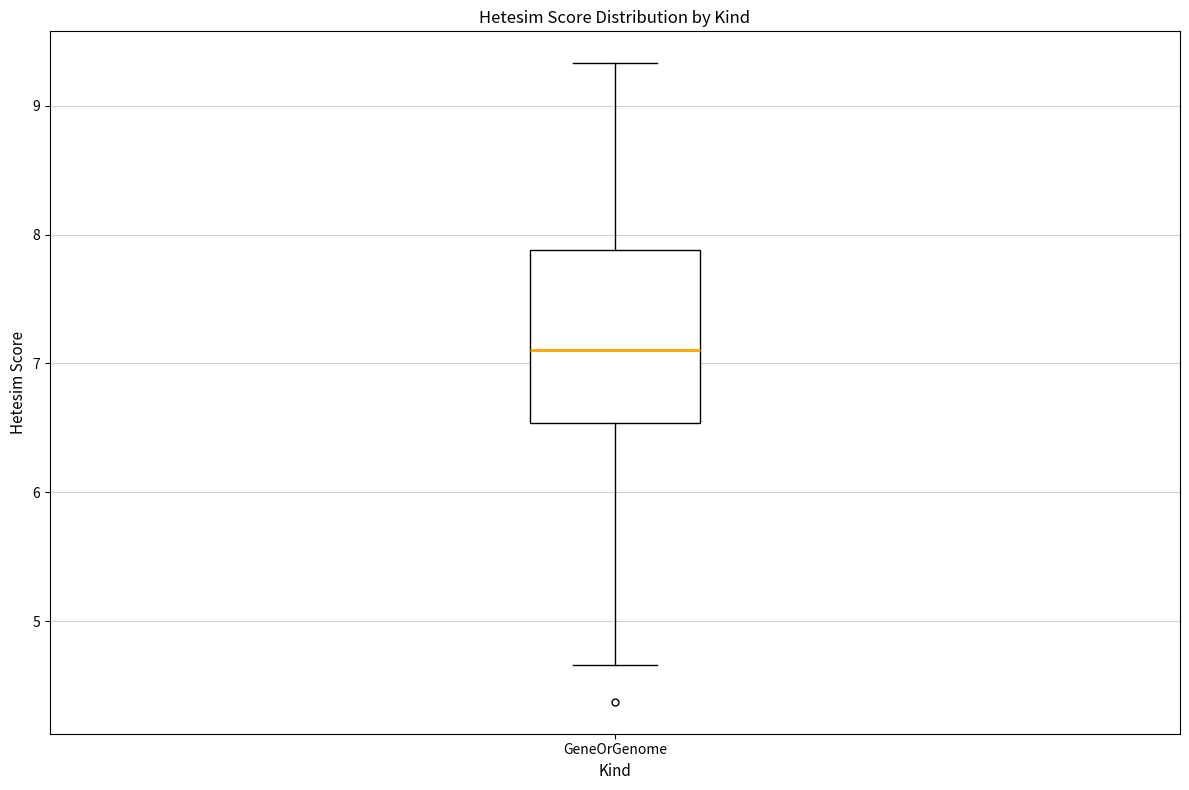

Where does the median line of the box for GeneOrGenome sit on the y-axis? The values are not printed on the chart, so give them approximately, as read against the axis.

7.1